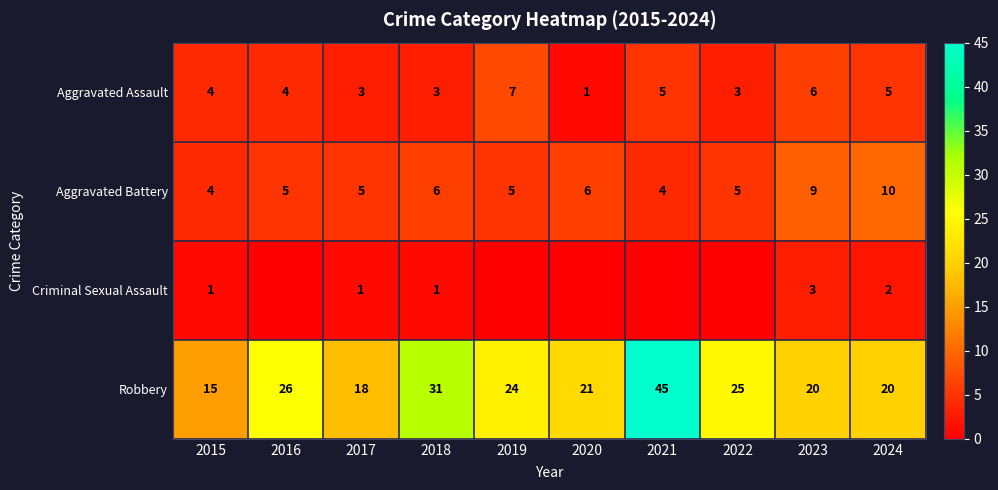

The Criminal Sexual Assault series shows 1 at 2015. True or false?

True